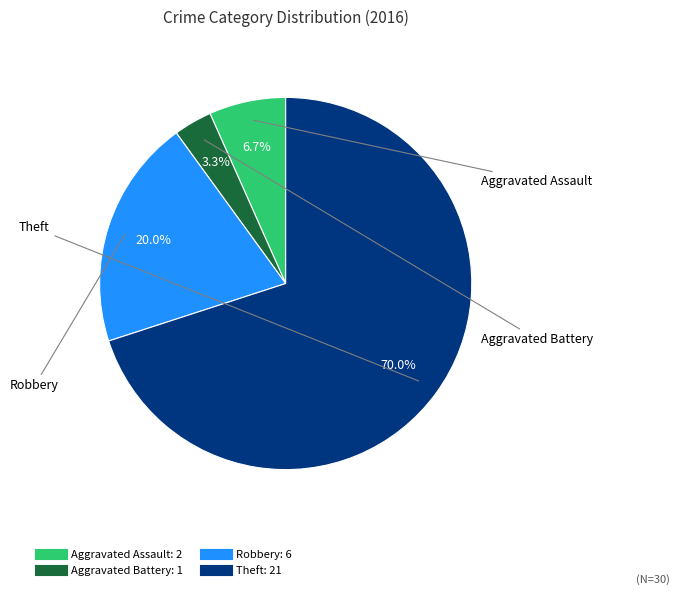

Which category has the smallest portion of the pie?

Aggravated Battery